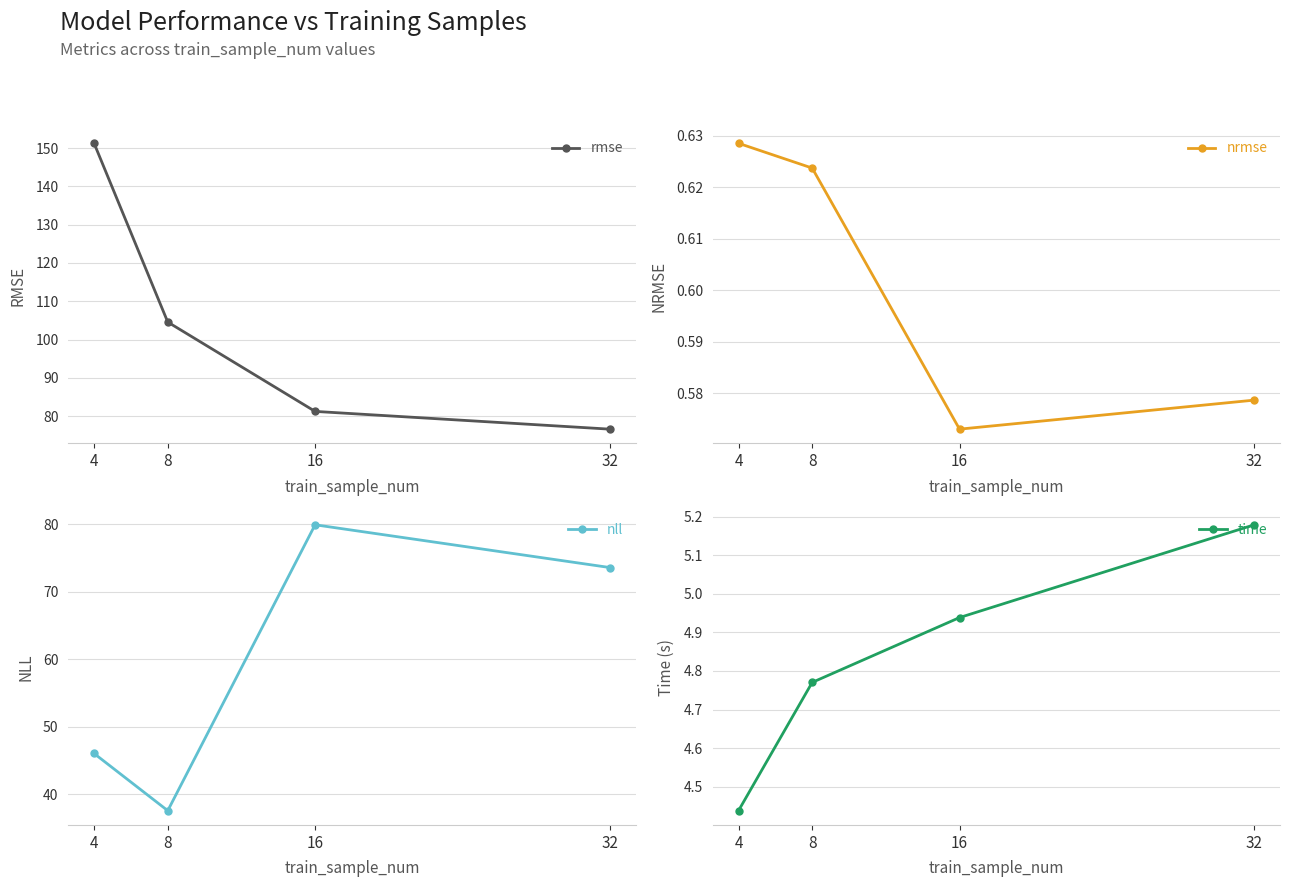

What is the value of the nrmse point at the 2nd from the left?

0.6